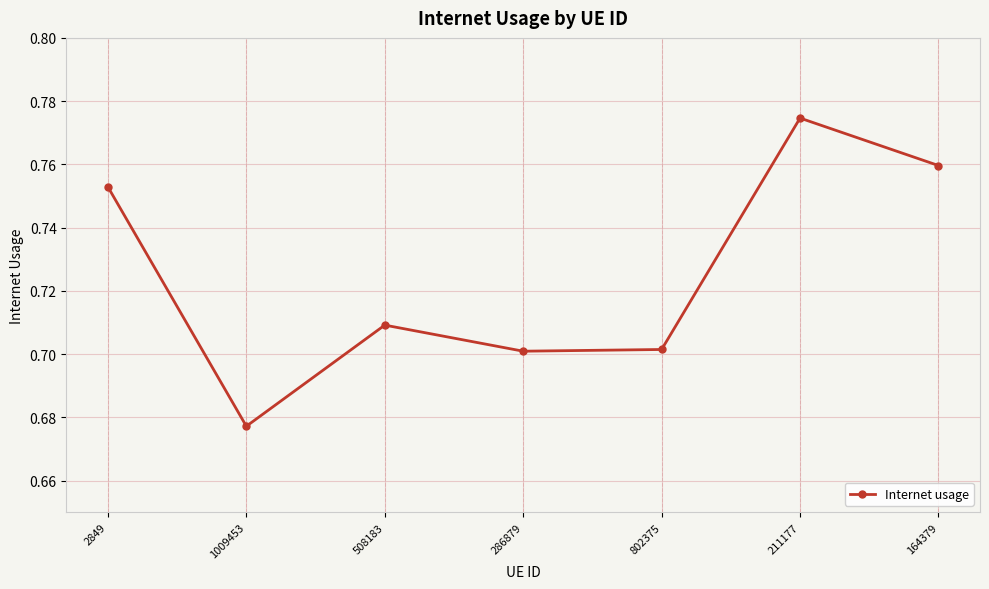

At which category does the data reach its first local valley?

1009453